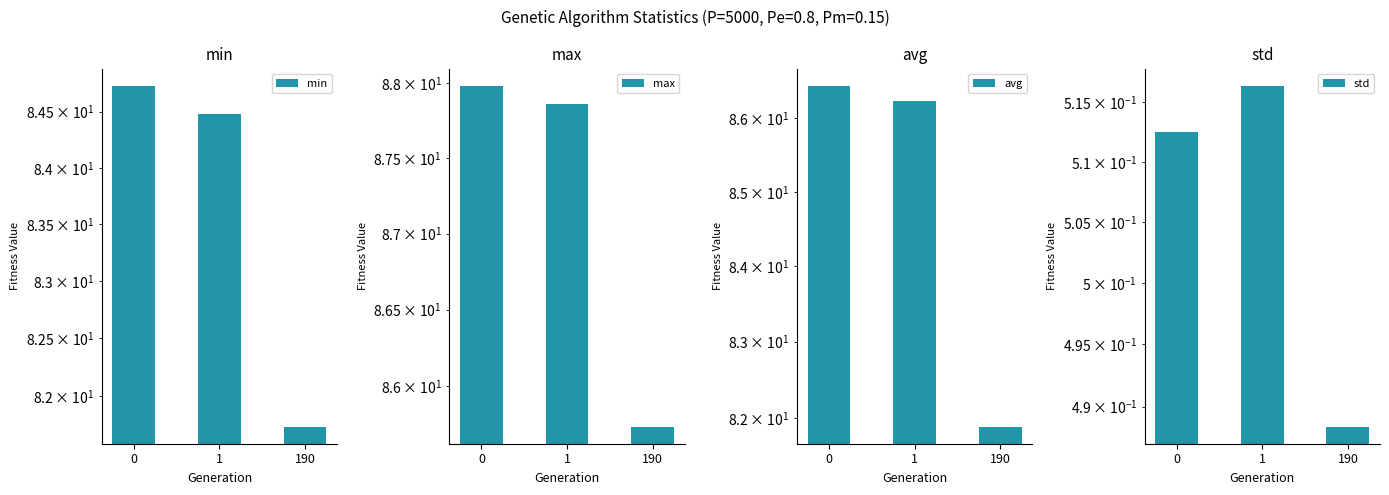

At which label is avg closest to 84?

190